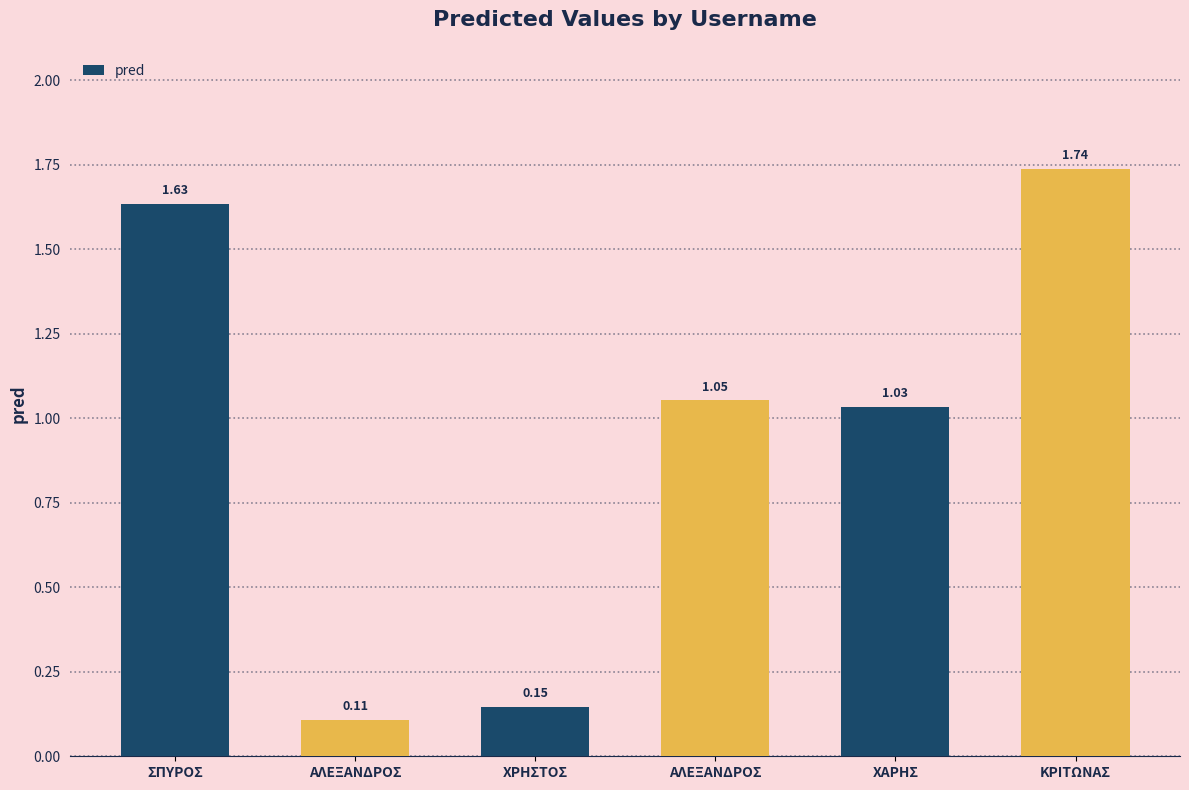

Count the number of categories in the chart.

6